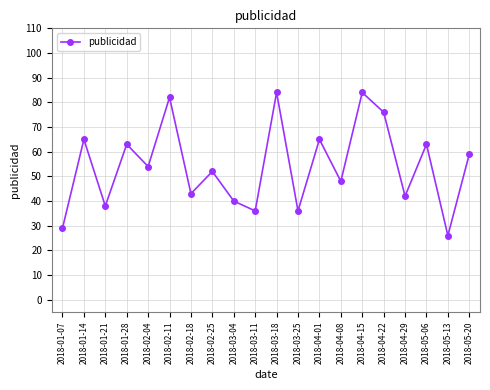

The value at 2018-02-18 is 26. True or false?

False